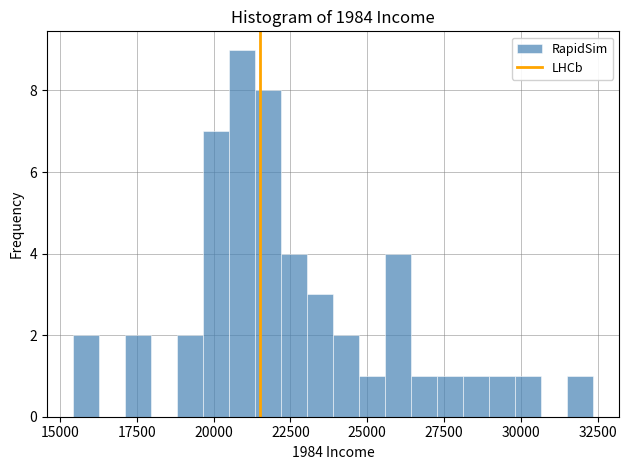

Read against the x-axis, roughly where is the centre of the tallest bar?

21000